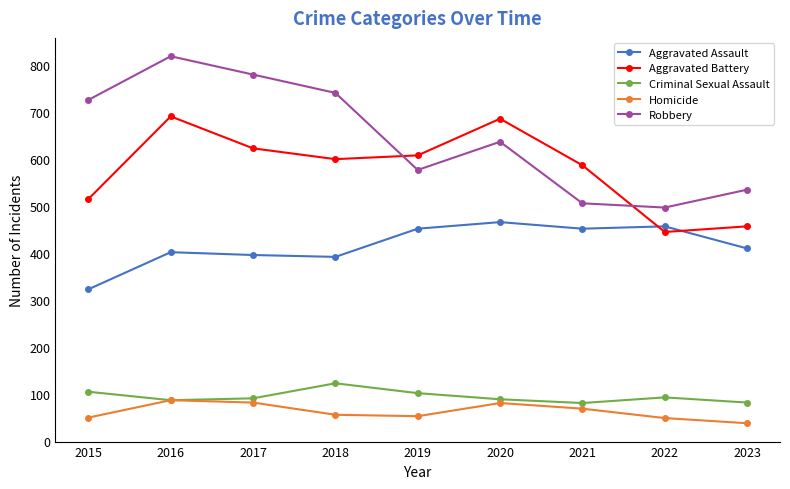

At how many categories does at least one series exceed 362?

9